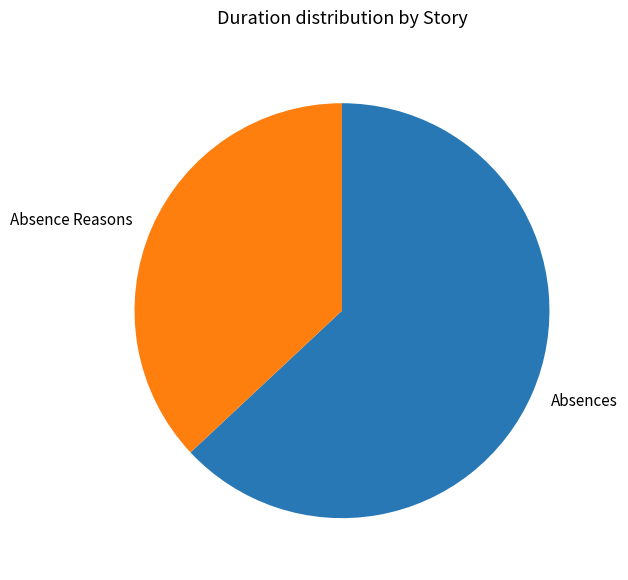

Which has a higher value, Absences or Absence Reasons?

Absences